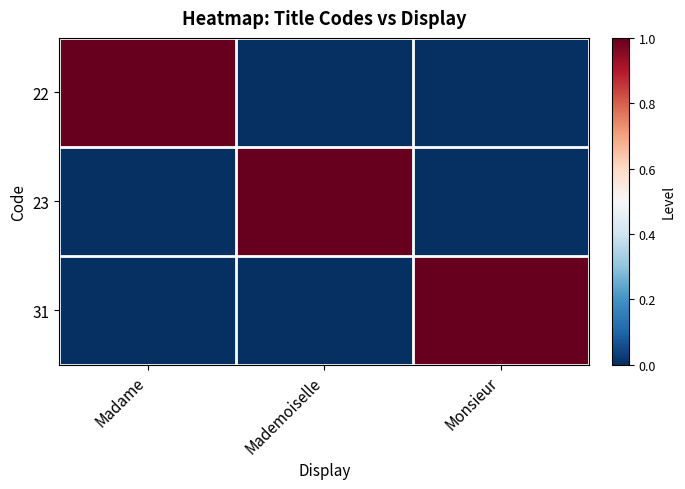

Rank the series by their maximum value, from highest to lowest.

22, 23, 31